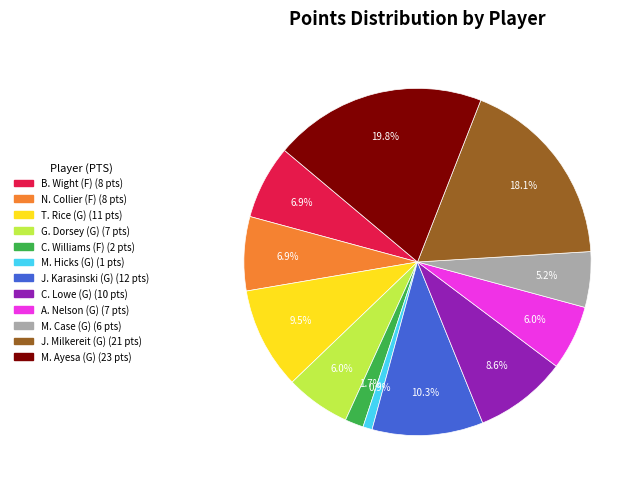

Between J. Karasinski (G) and N. Collier (F), which is larger?

J. Karasinski (G)